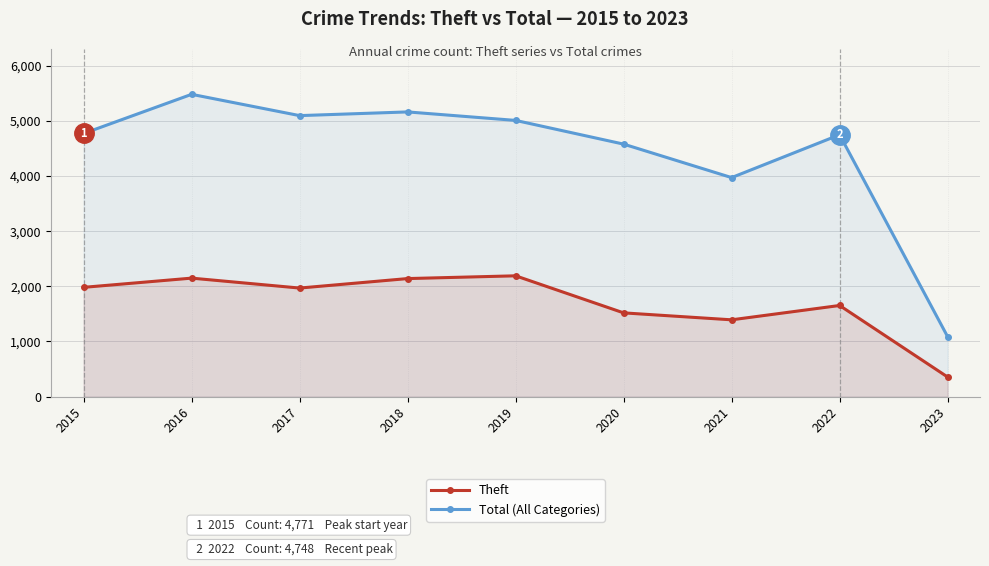

The value of Total (All Categories) at 2015 is 4771. True or false?

True